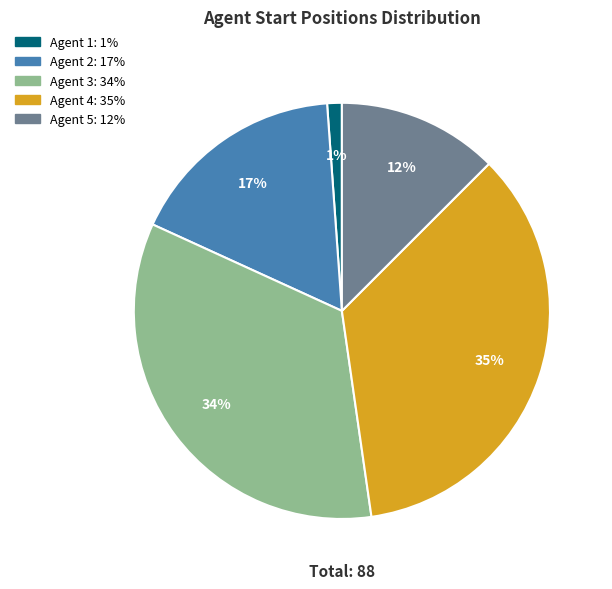

Is there a majority slice in this chart?

No